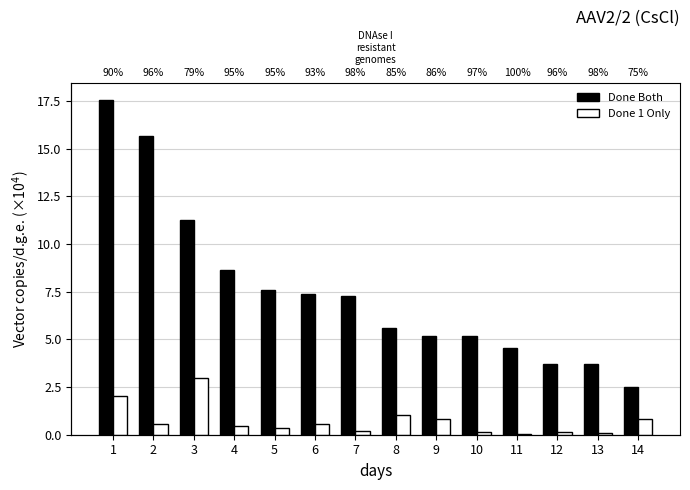

What is the difference between the second highest and minimum values in the Done Both series?

13.2